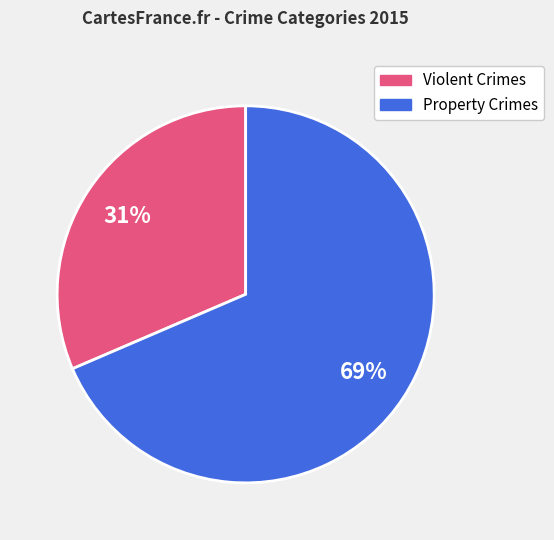

Does any single category account for the majority?

Yes